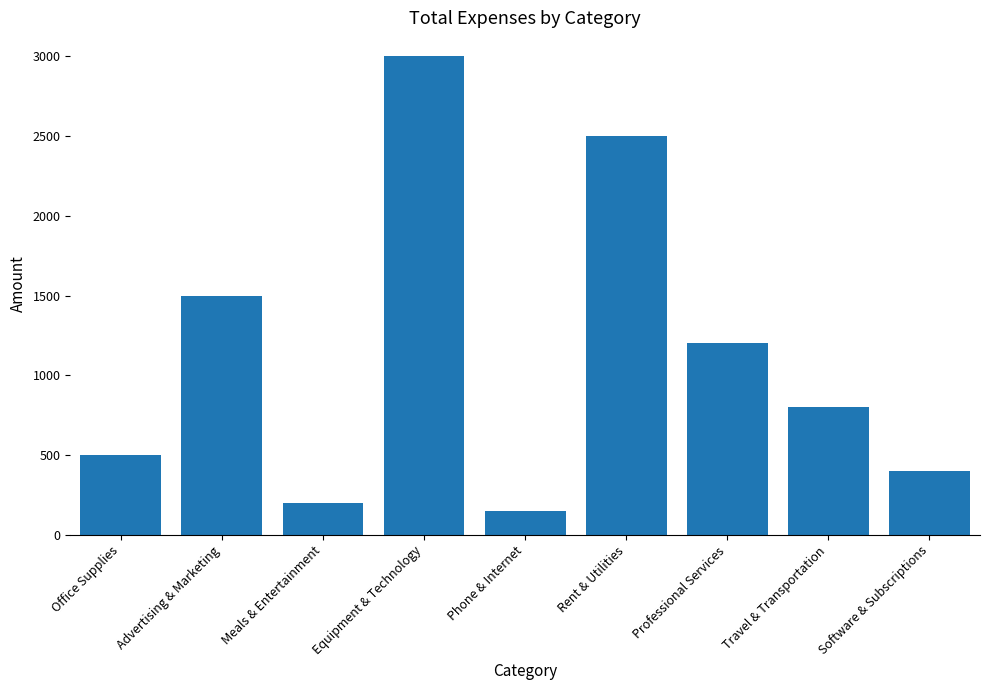

Is it true that the value at Professional Services is 1868?

False